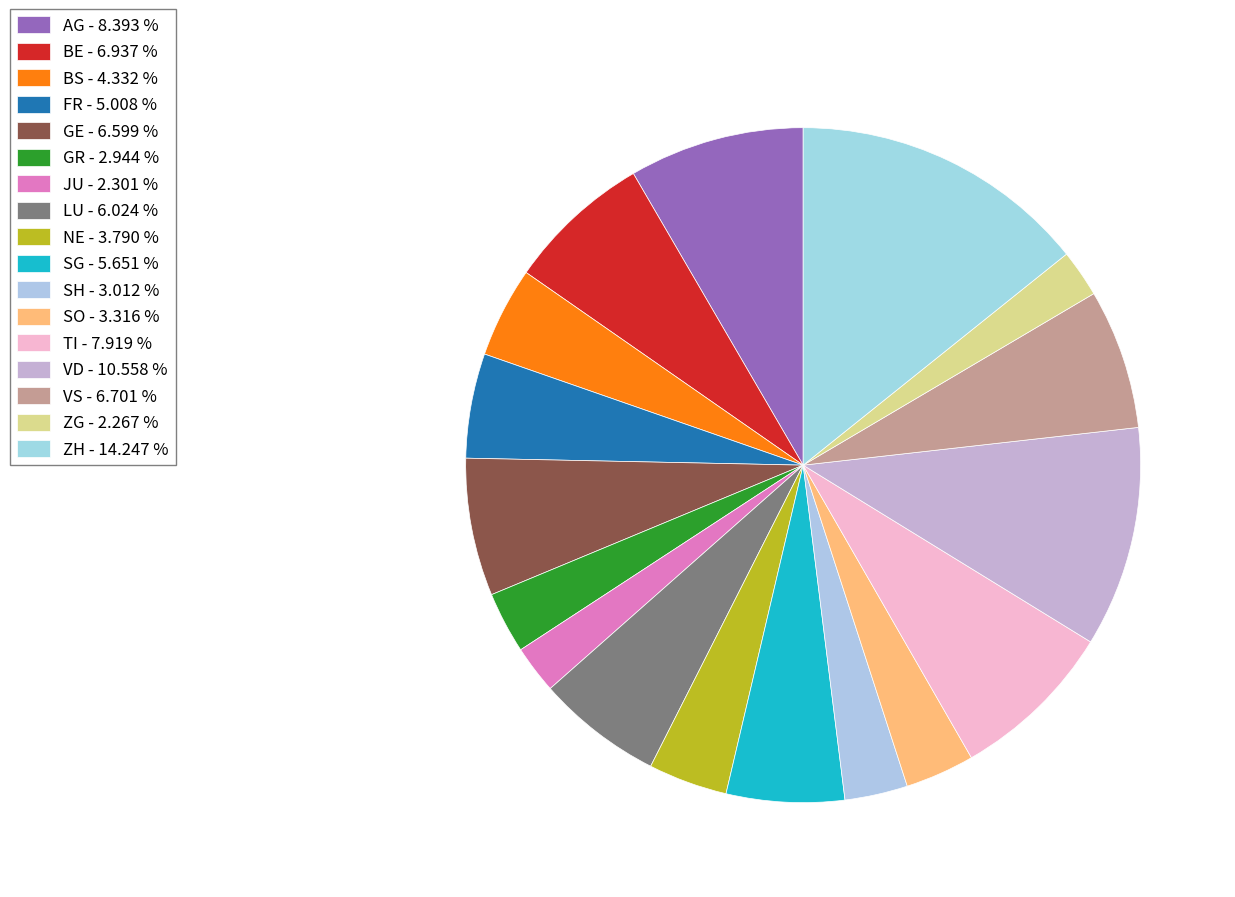

Count the number of slices in the pie.

17